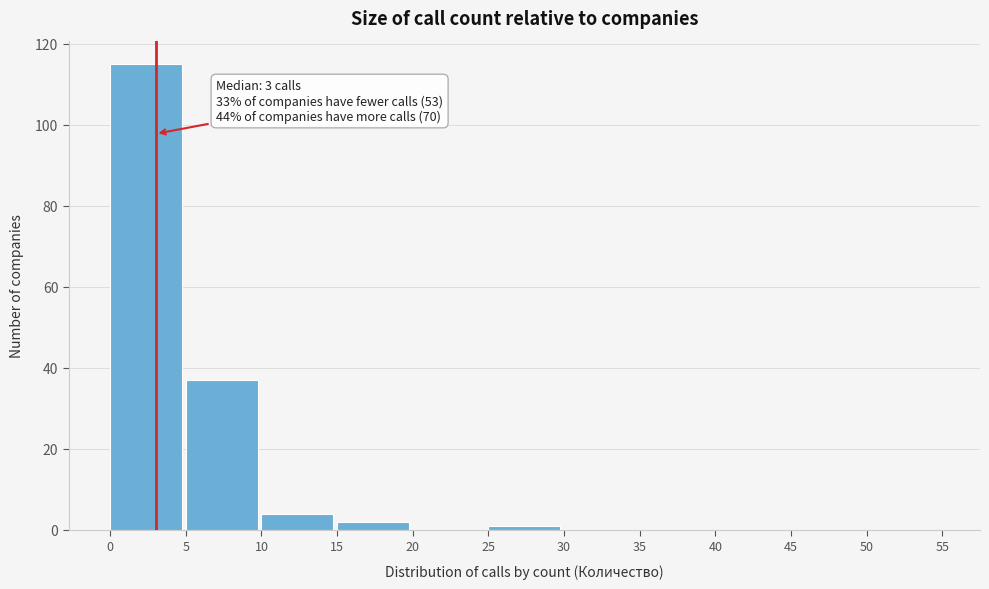

Which range on the x-axis has the tallest bar?

0 to 5